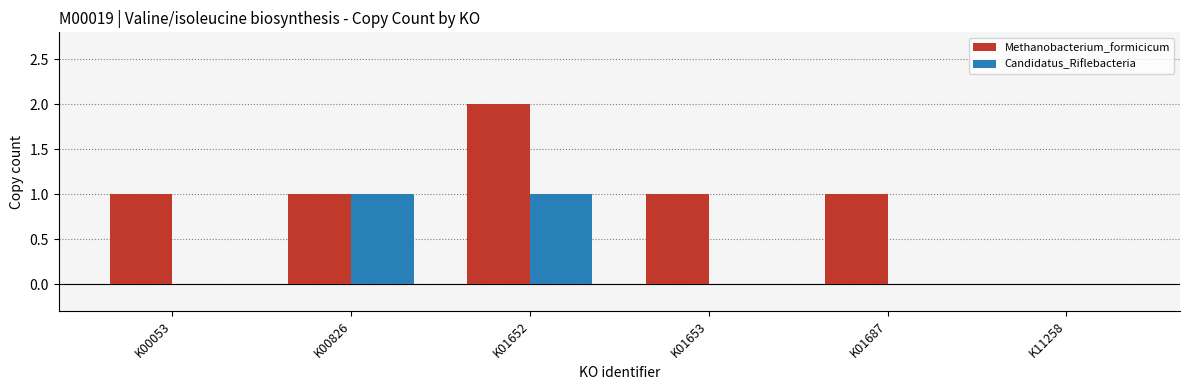

At which label does Methanobacterium_formicicum reach its peak?

K01652